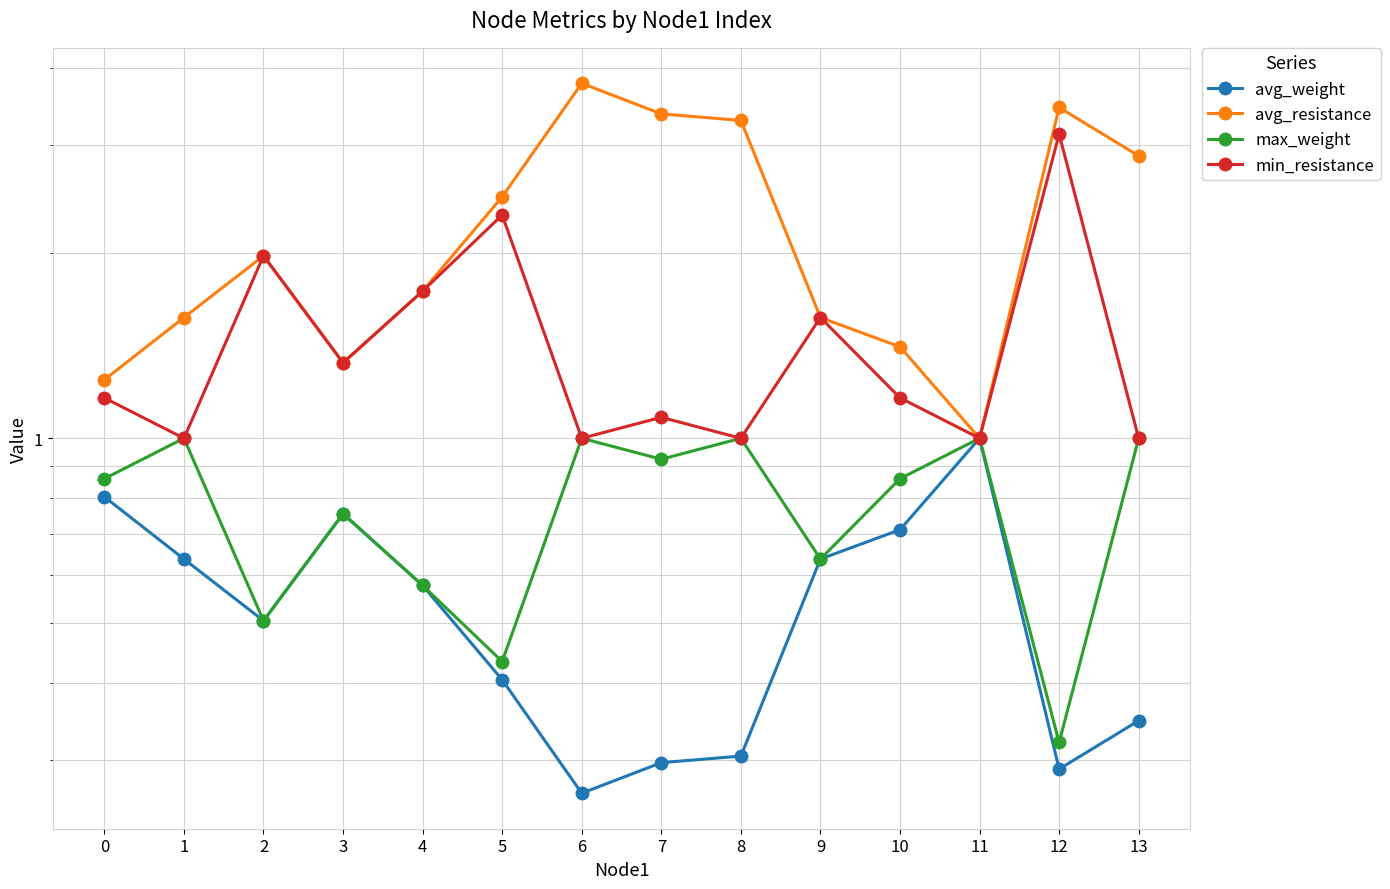

Count the avg_weight values in the range 0 to 1.

14